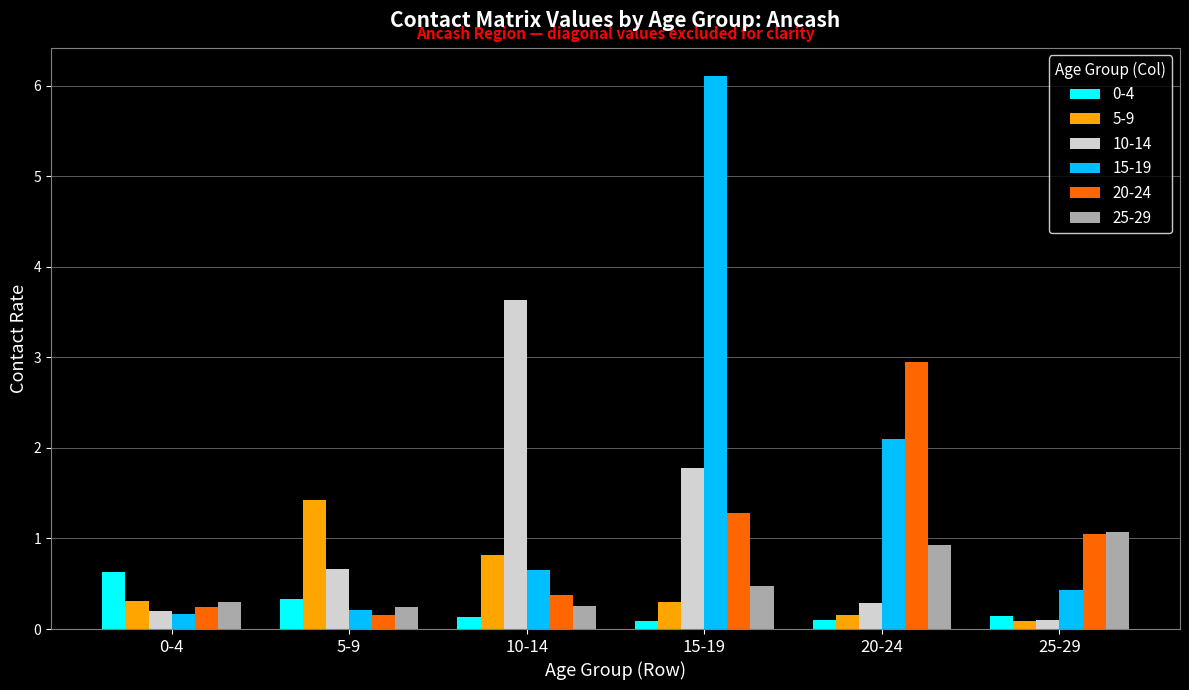

Which series changed the most between 0-4 and 5-9?

5-9